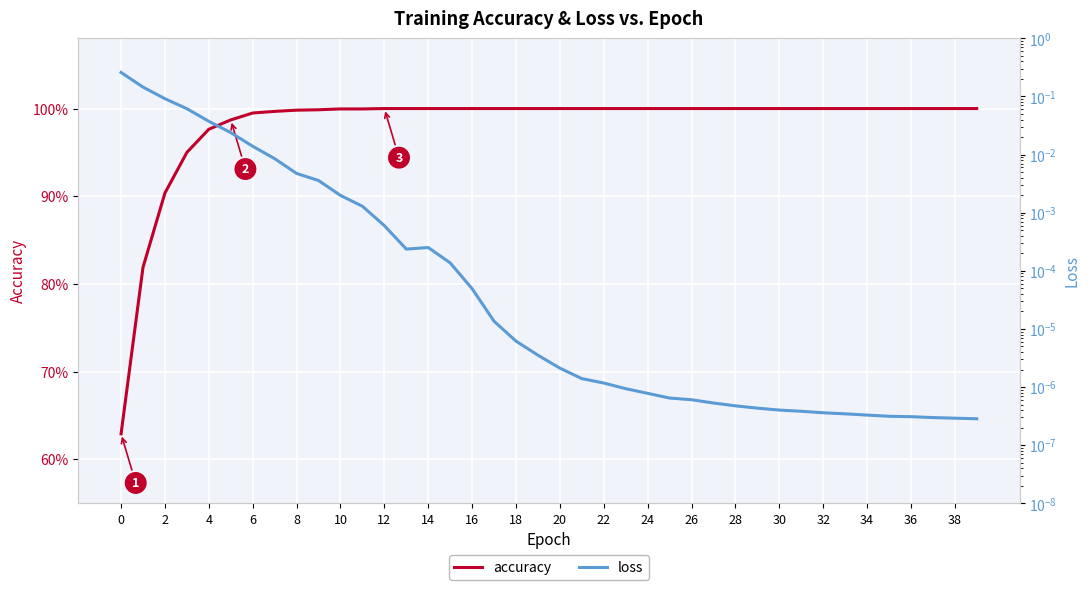

What is the label of the 3rd point from the right?

37